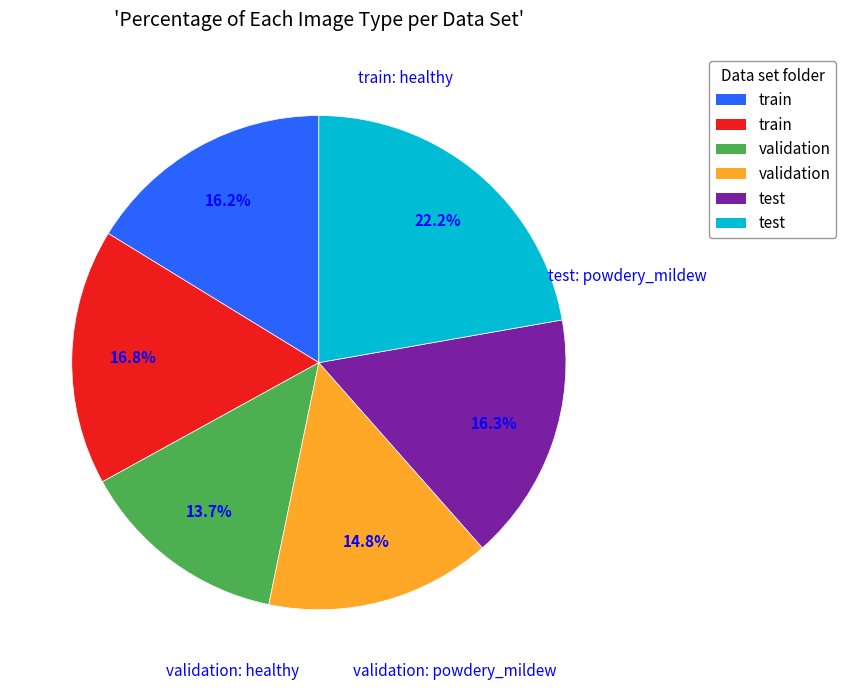

Is there any slice that represents more than half of the pie?

No